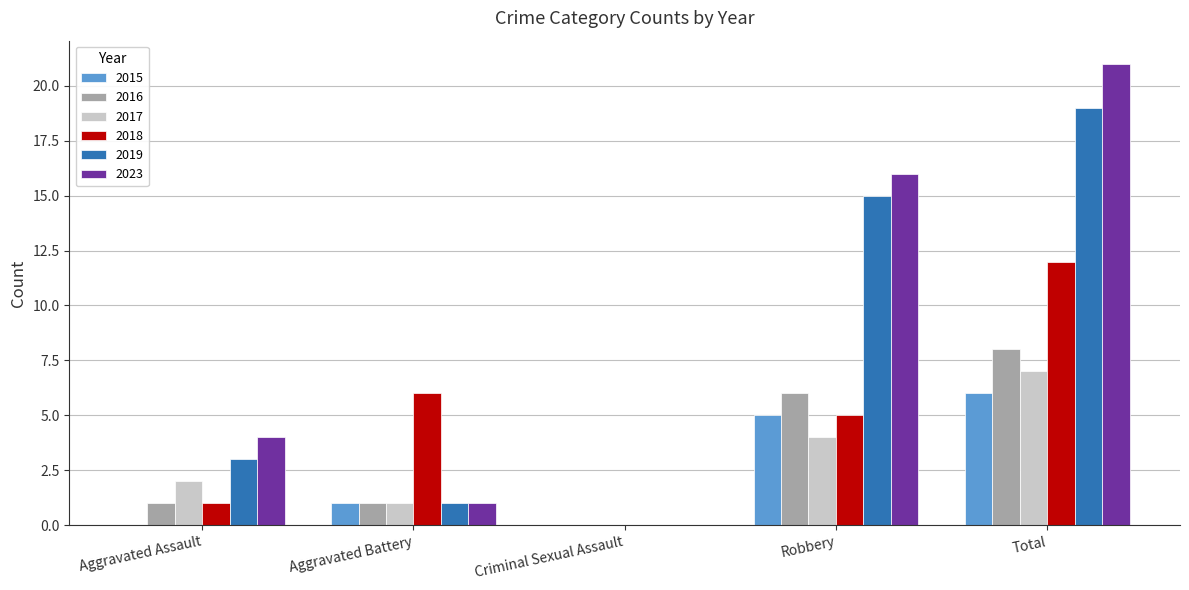

How many groups of bars are there?

5